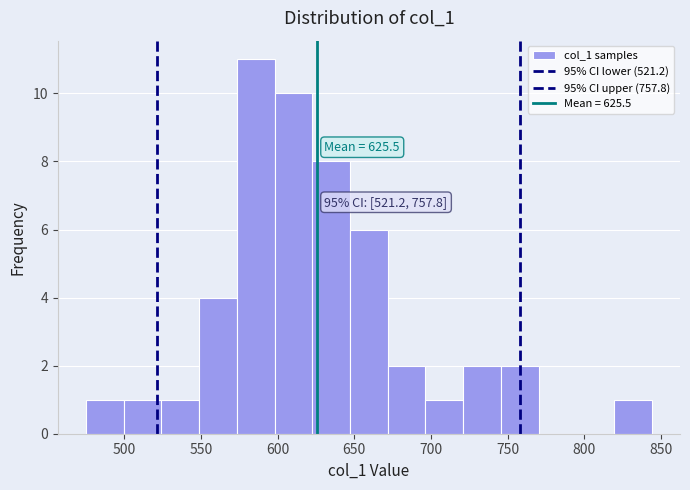

Over which range of the x-axis is the bar tallest?

575 to 600